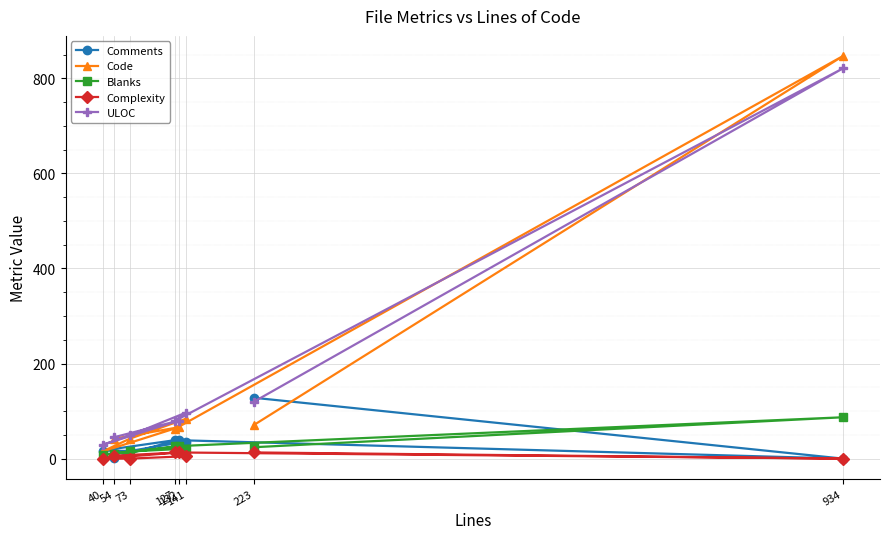

Which series has the largest total across all categories?

ULOC